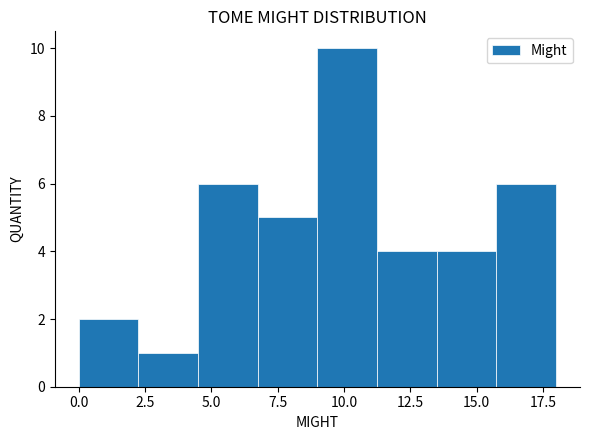

Over which range of the x-axis is the bar tallest?

9.00 to 11.25